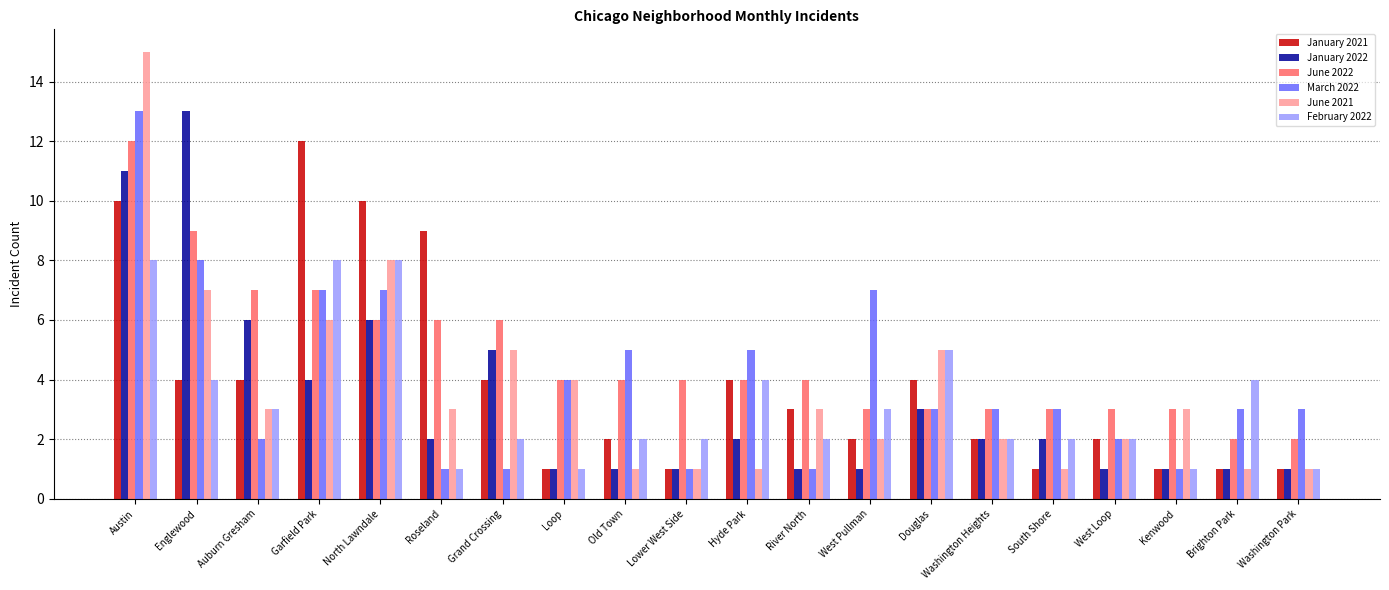

Reading right to left, transcribe all the data shown in this chart.

January 2021: 1	1	1	2	1	2	4	2	3	4	1	2	1	4	9	10	12	4	4	10
January 2022: 1	1	1	1	2	2	3	1	1	2	1	1	1	5	2	6	4	6	13	11
June 2022: 2	2	3	3	3	3	3	3	4	4	4	4	4	6	6	6	7	7	9	12
March 2022: 3	3	1	2	3	3	3	7	1	5	1	5	4	1	1	7	7	2	8	13
June 2021: 1	1	3	2	1	2	5	2	3	1	1	1	4	5	3	8	6	3	7	15
February 2022: 1	4	1	2	2	2	5	3	2	4	2	2	1	2	1	8	8	3	4	8